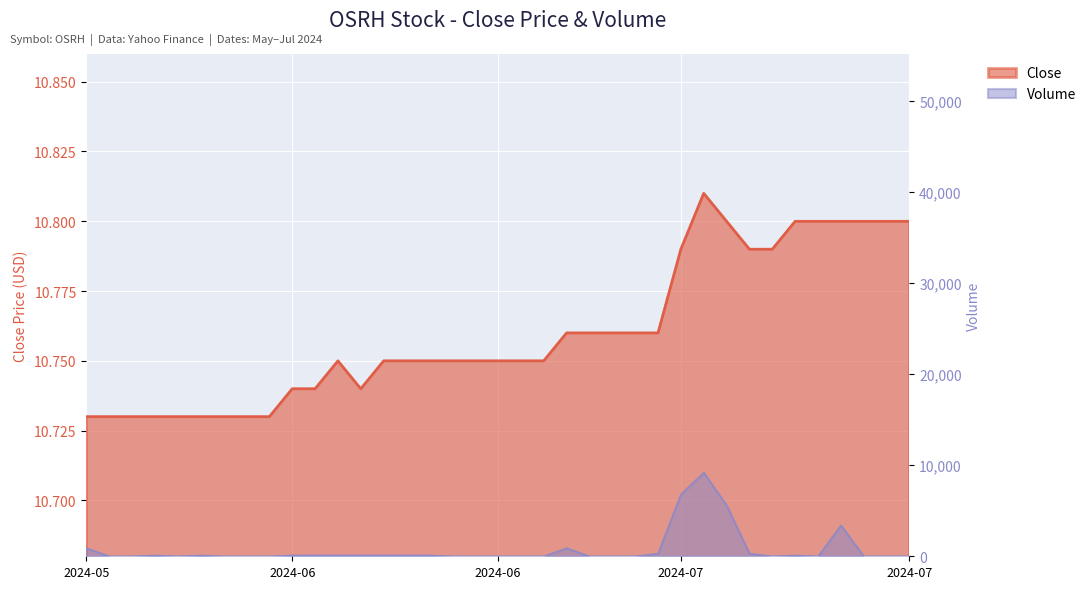

How many lines are shown in the chart?

2